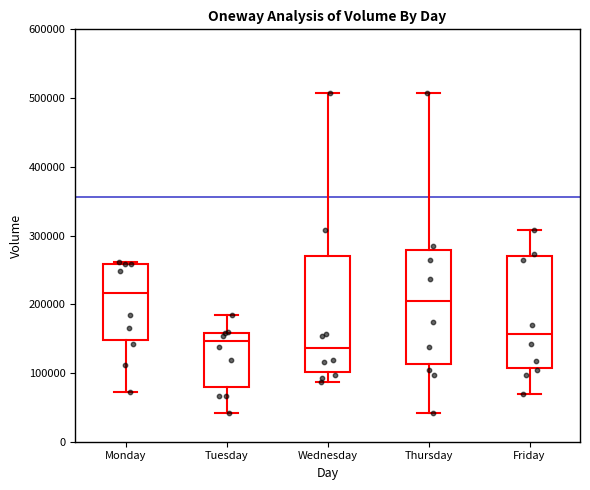

Which box has the highest median line?

Monday